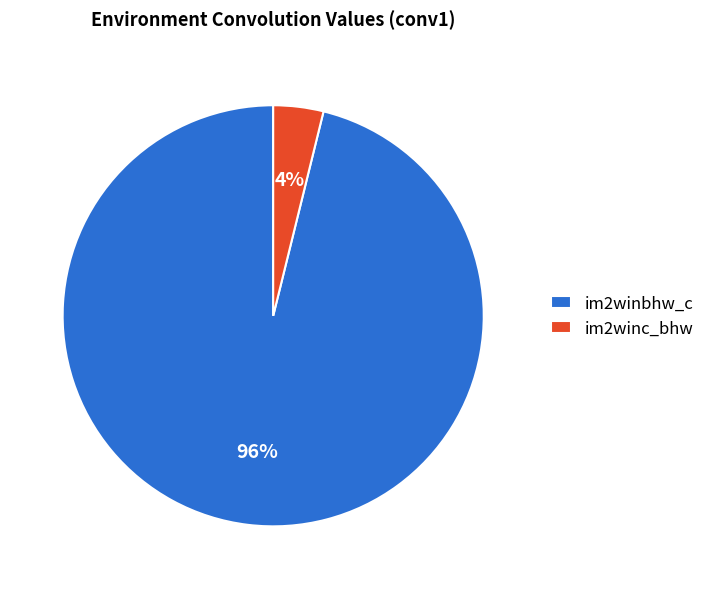

Which has a higher value, im2winc_bhw or im2winbhw_c?

im2winbhw_c